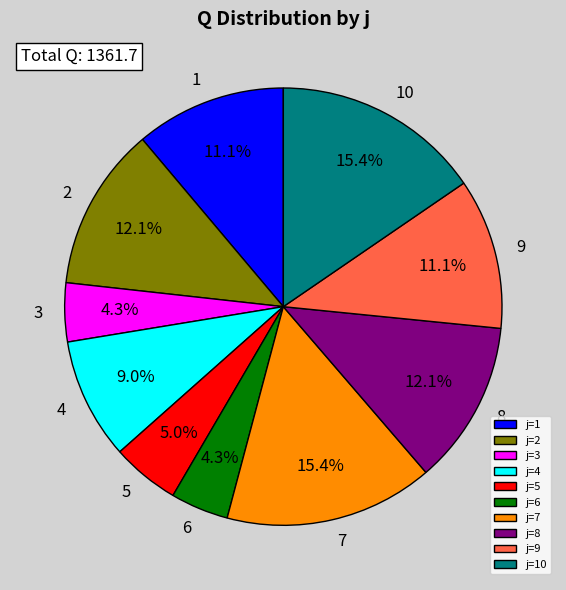

How much of the chart is everything except j=3?

95.7%